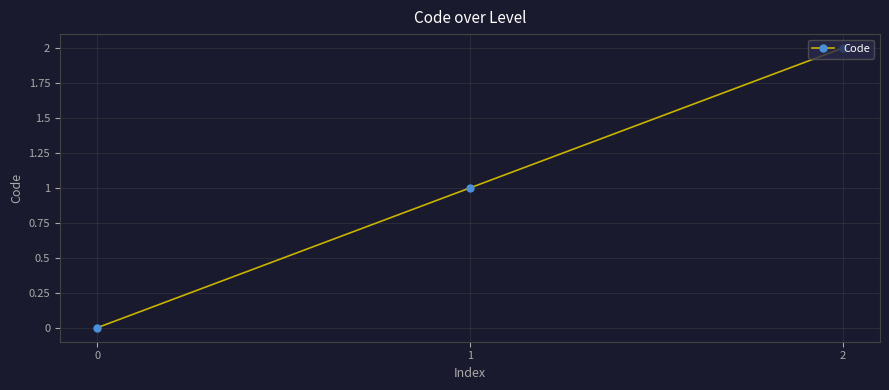

How many data points are less than 1?

1